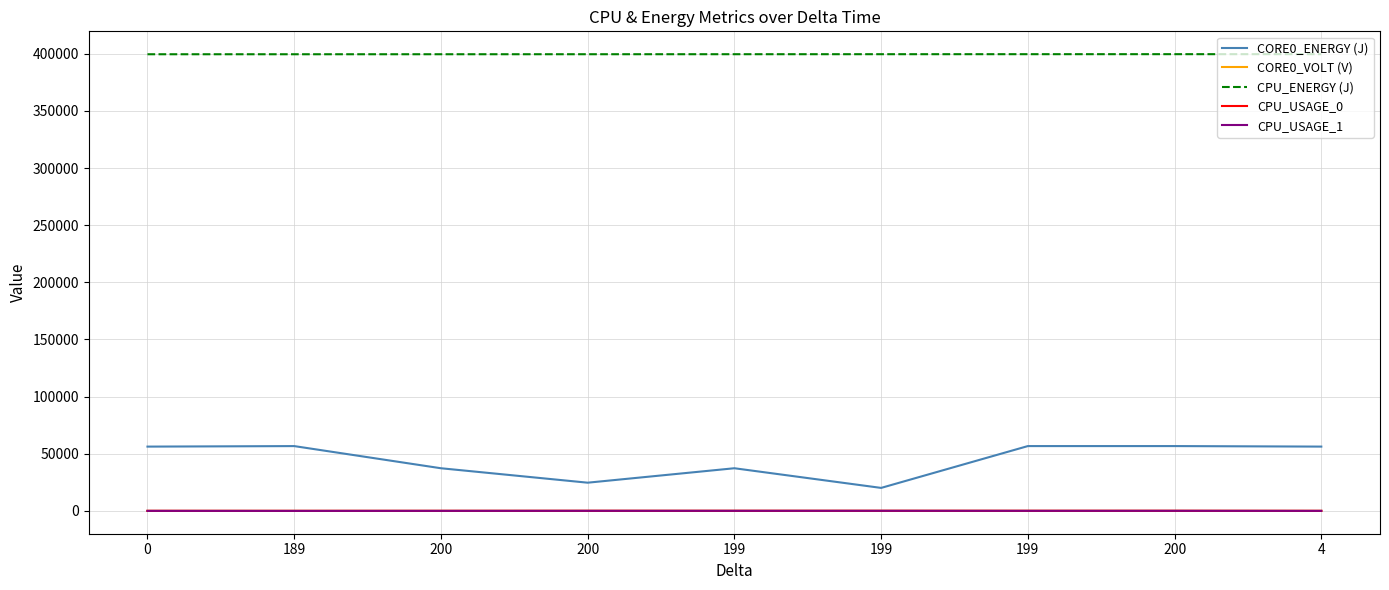

What is the difference between the maximum and second lowest values in the CORE0_ENERGY (J) series?

32037.9